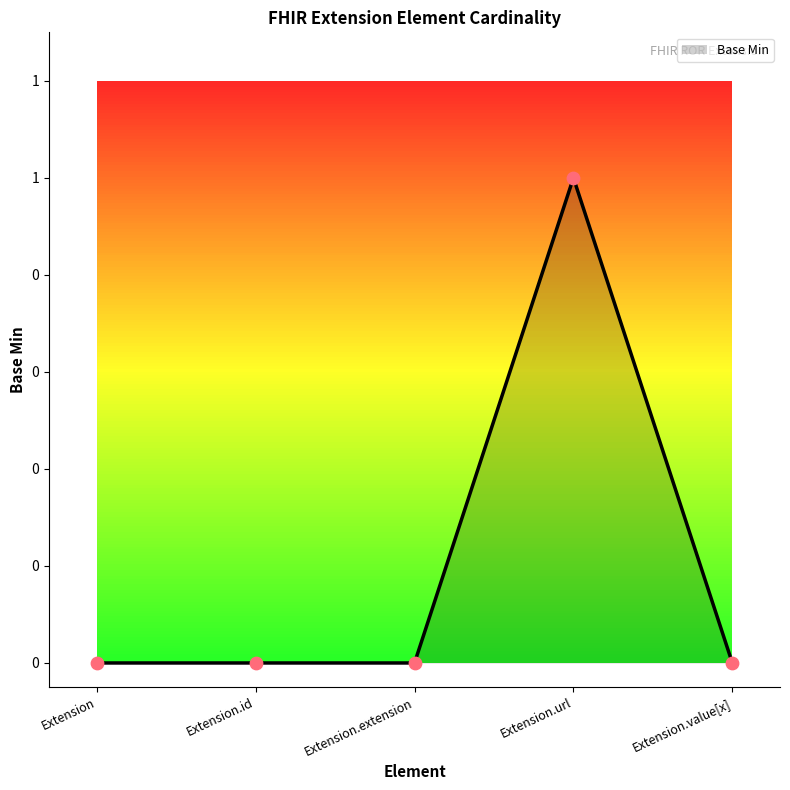

What is the change in value from Extension.extension to Extension.url?

+1